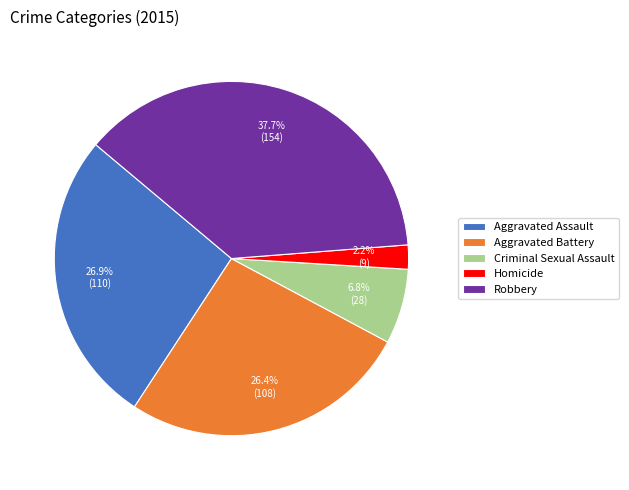

What is the ratio of the value at Criminal Sexual Assault to the value at Aggravated Assault?

0.3